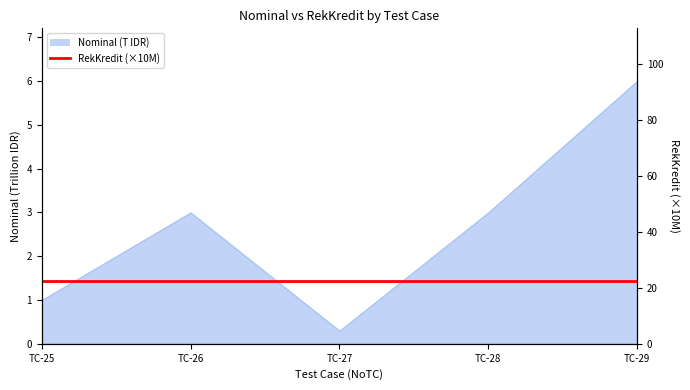

How many points are lower than both their immediate neighbors (excluding endpoints)?

1